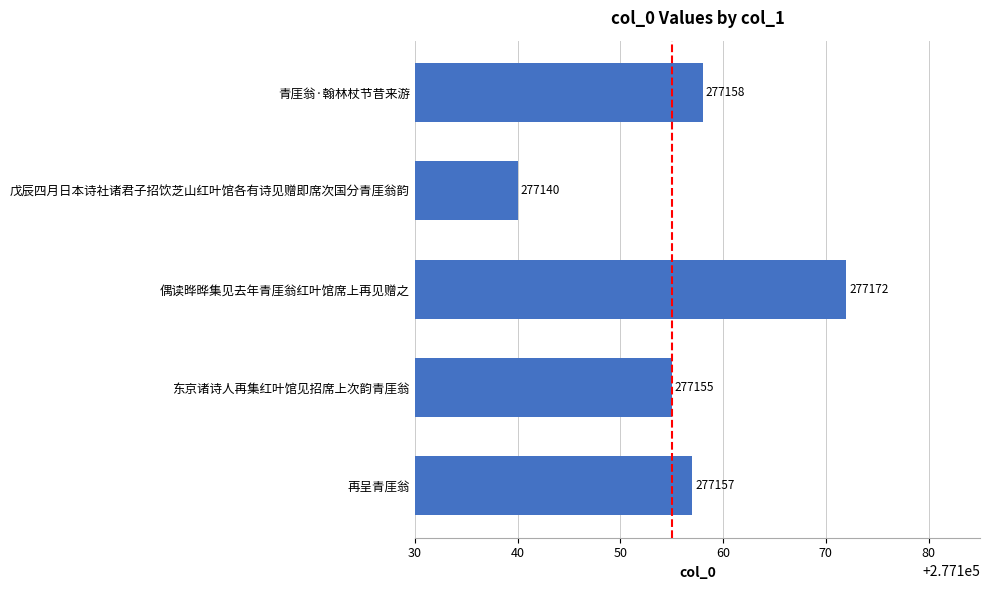

What is the smallest value displayed?

277140